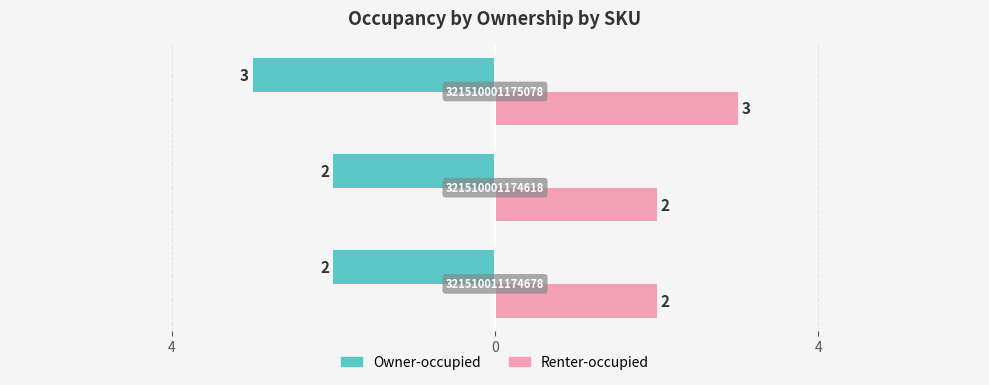

What is the value of the Renter-occupied bar at the 2nd from the left?

2